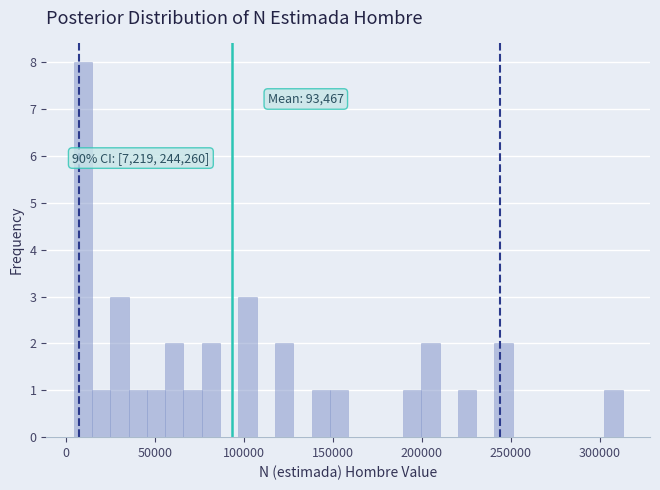

Read against the x-axis, roughly where is the centre of the tallest bar?

10000